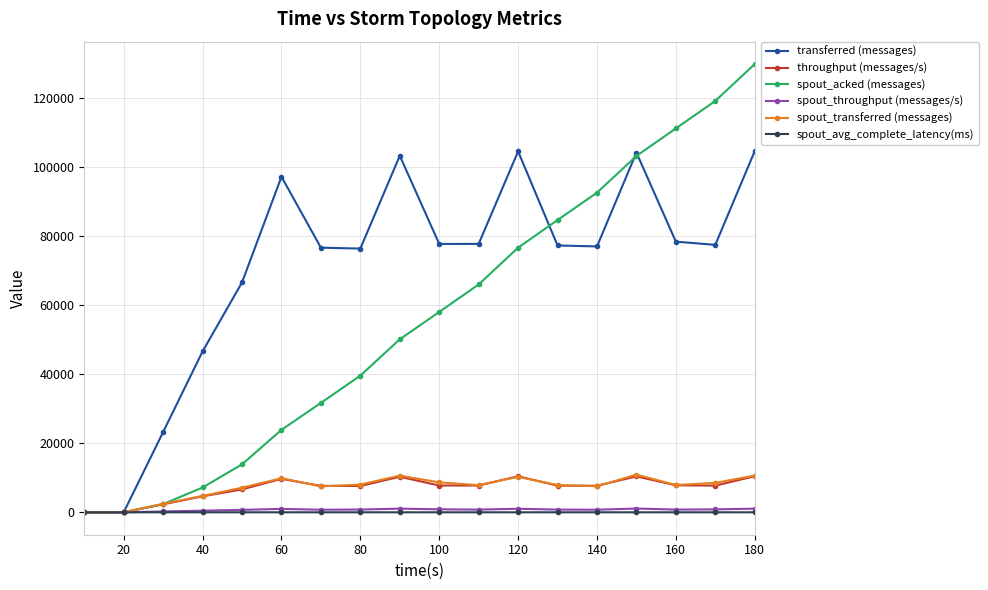

At how many categories does at least one series exceed 73853?

13